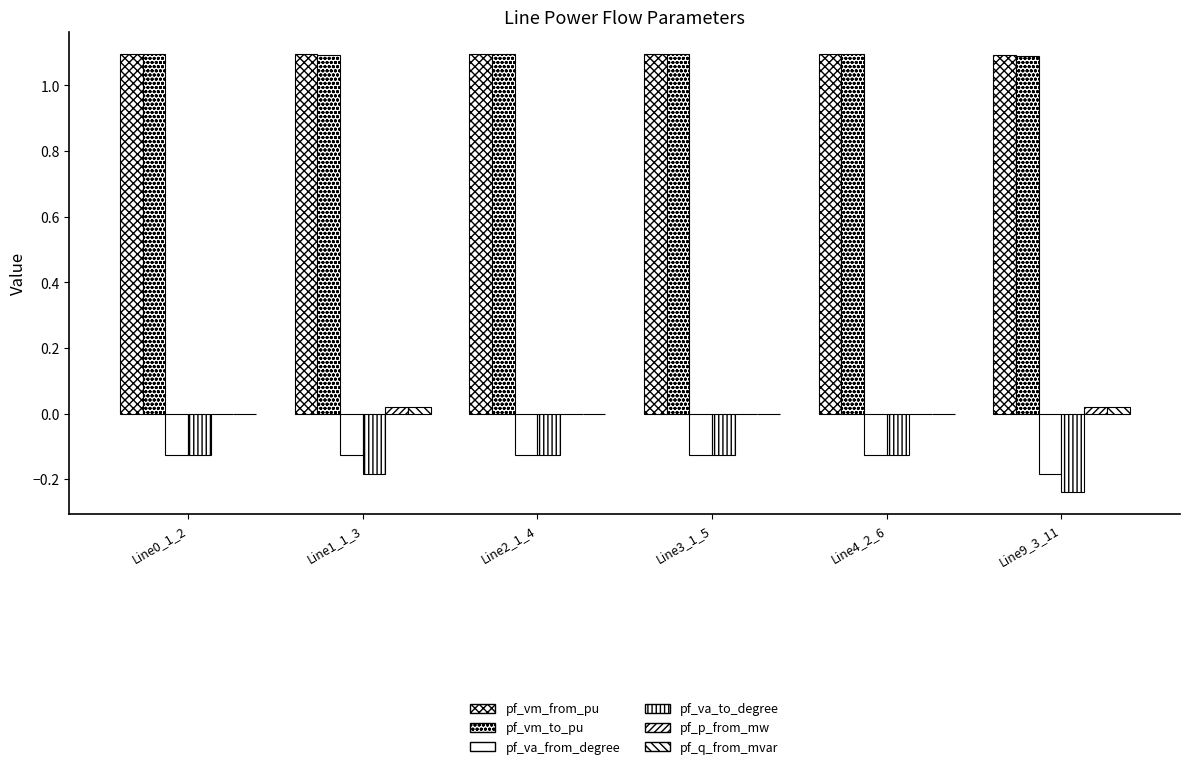

What is the total value across all series at Line4_2_6?

1.9